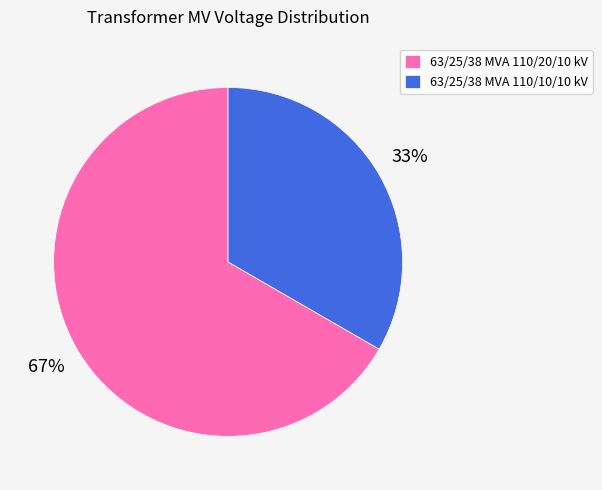

Rank the categories by value from highest to lowest.

63/25/38 MVA 110/20/10 kV, 63/25/38 MVA 110/10/10 kV